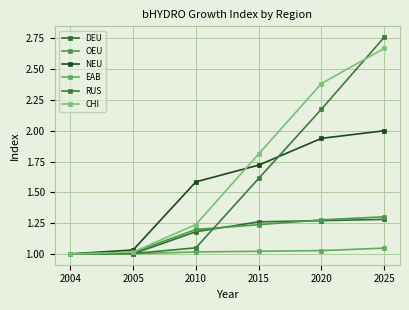

How many values in the CHI series exceed 1?

5